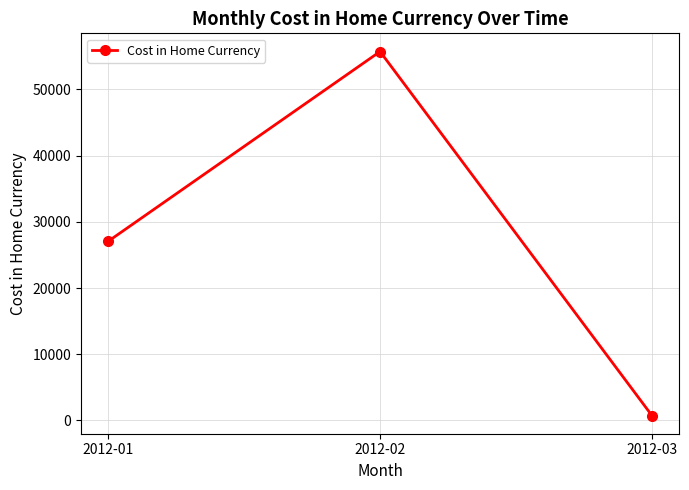

What is the average value?

27838.9